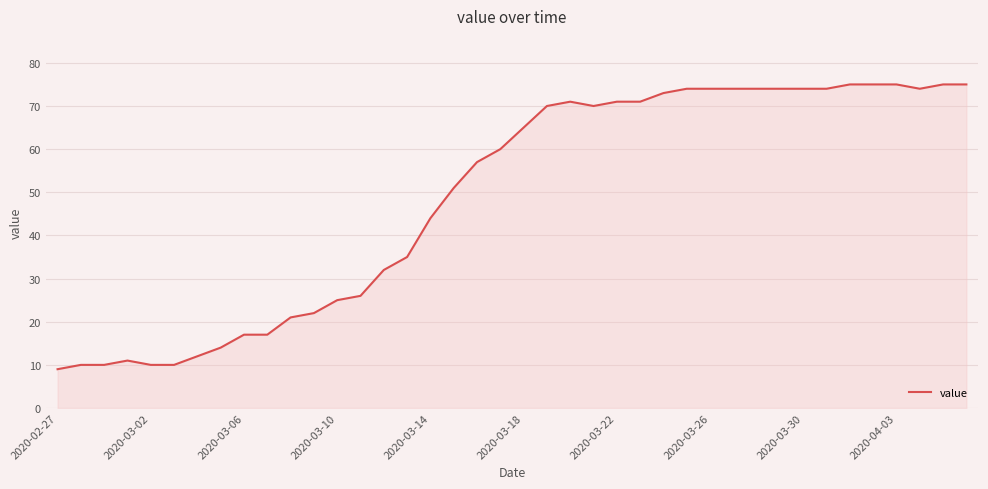

What is the difference between the maximum and minimum values?

66